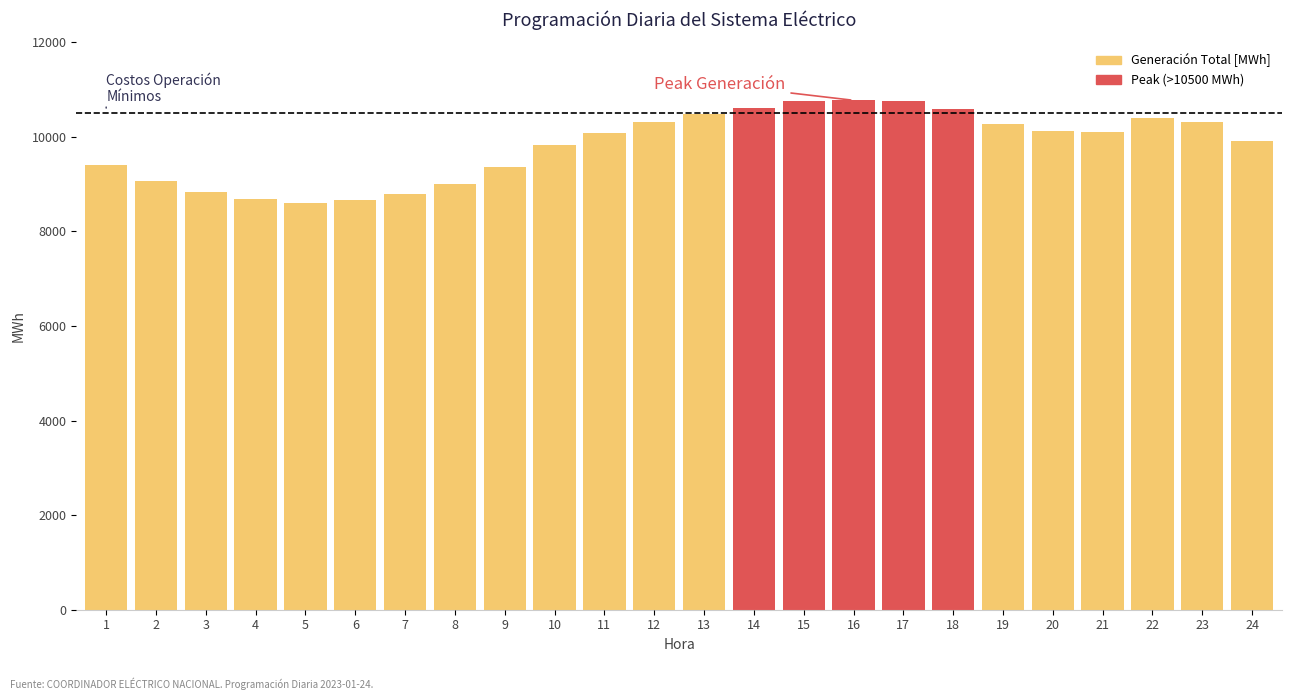

The value at 1 is 15674.3. True or false?

False